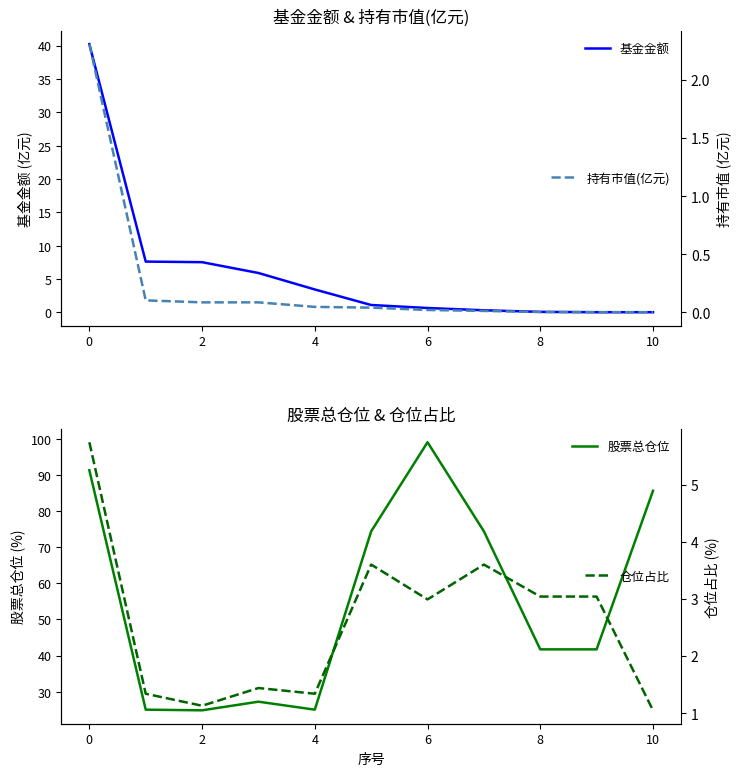

In 仓位占比, how many points are lower than both neighbors (excluding endpoints)?

3